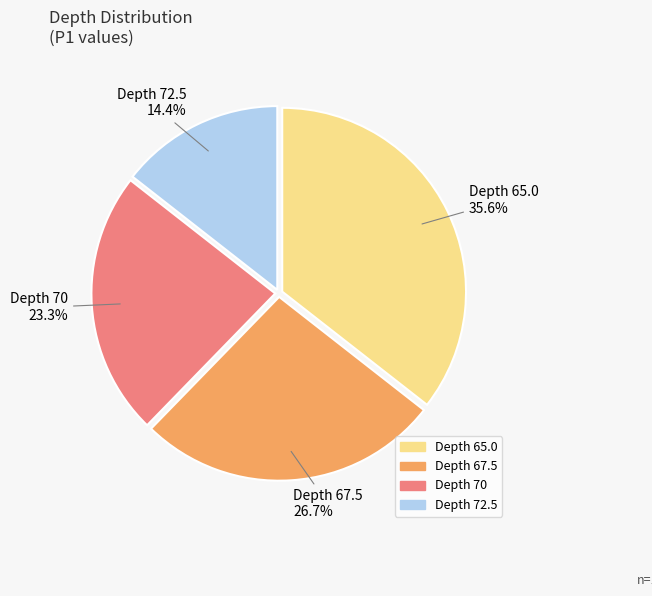

Is there any slice that represents more than half of the pie?

No